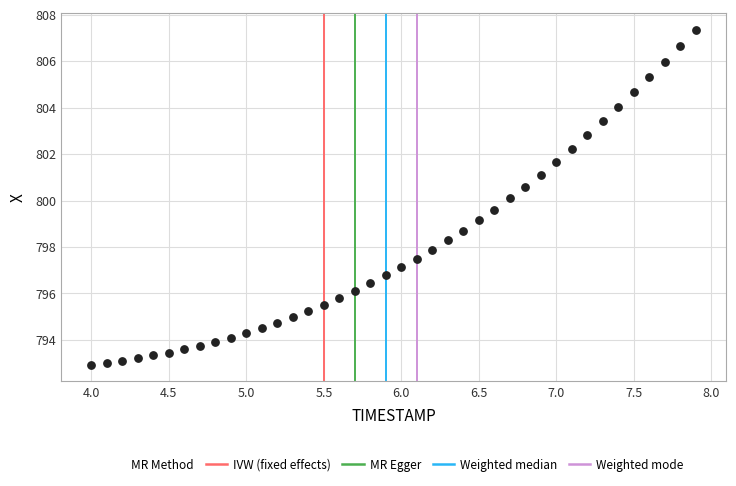

What is the range of Y values (max minus min)?

14.4